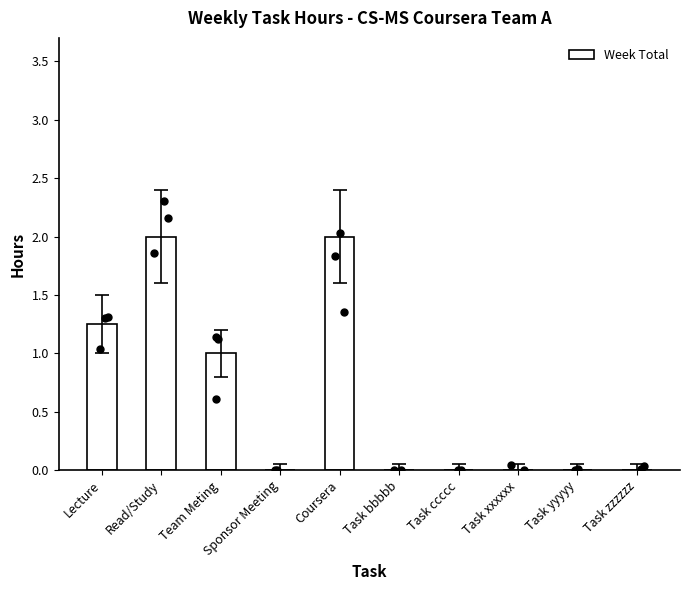

Between Coursera and Task zzzzzz, which is larger?

Coursera